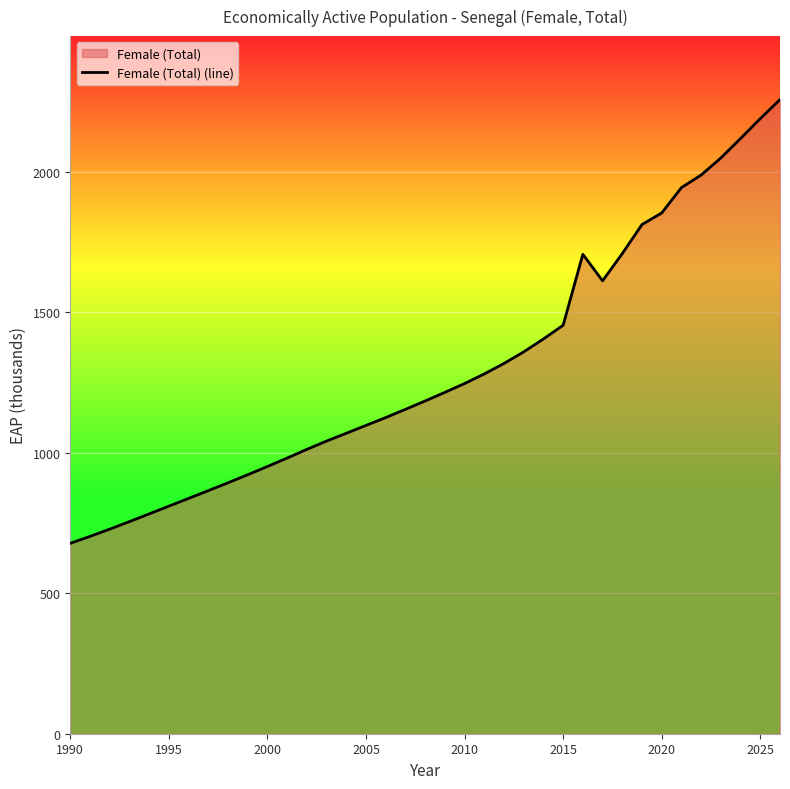

What is the minimum value shown in the chart?

678.0